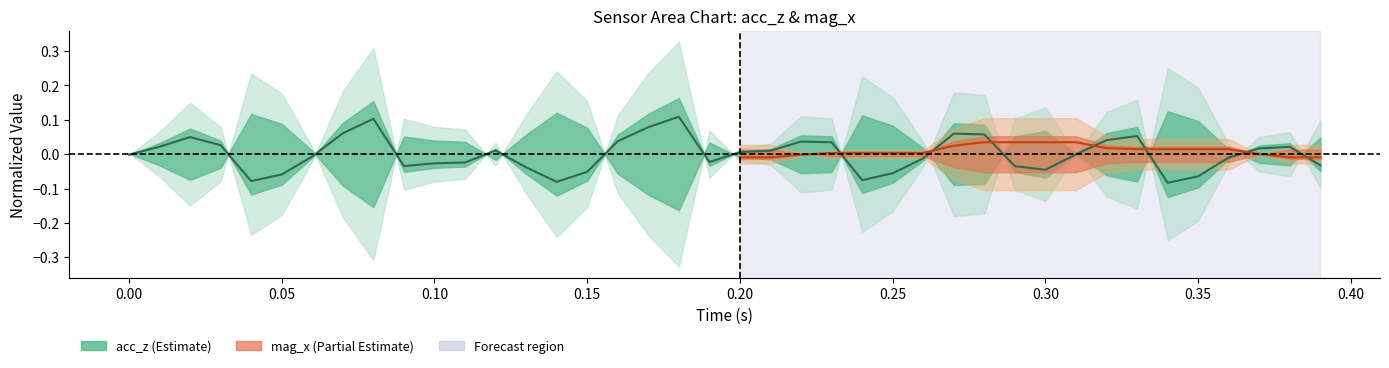

How many interior local valleys (lower than both neighbors) does the data have?

7